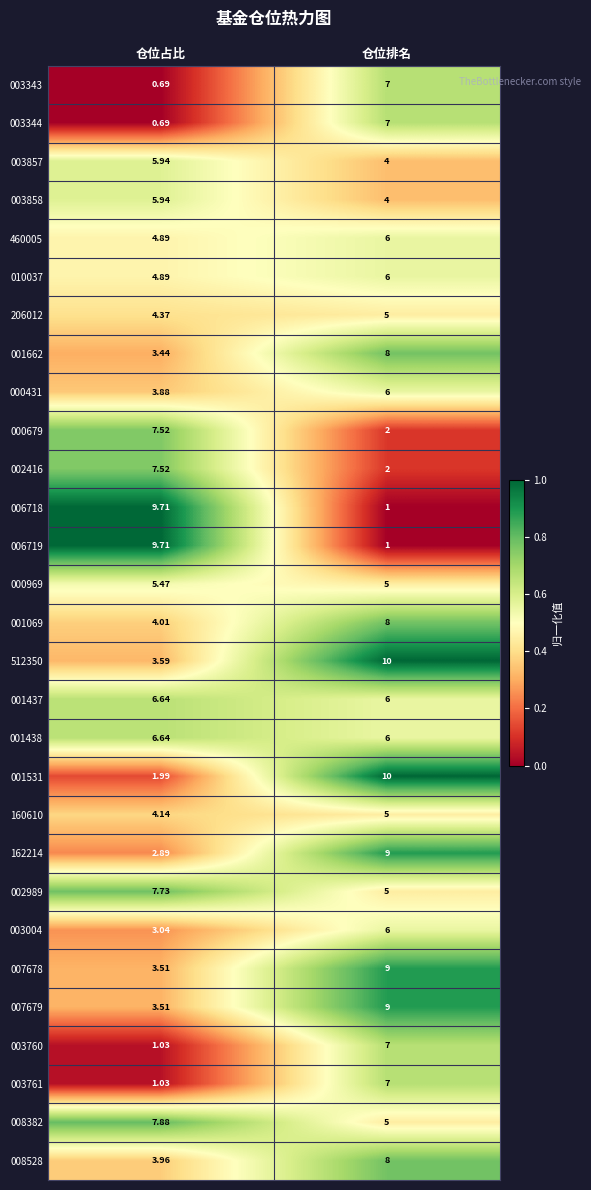

Where is 001531 nearest to the value 5?

仓位占比